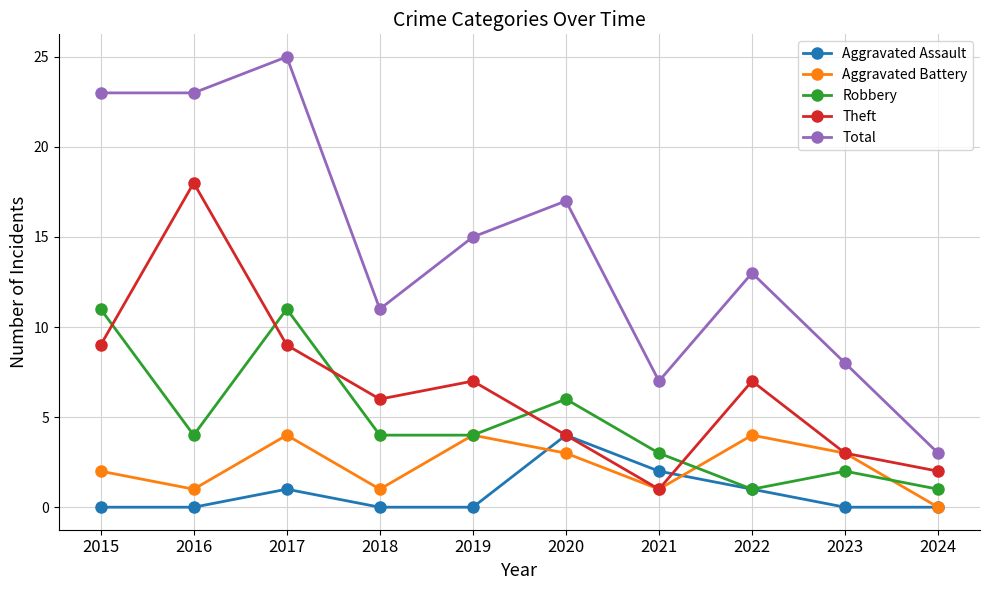

What is the difference between the maximum and minimum values in the Theft series?

17